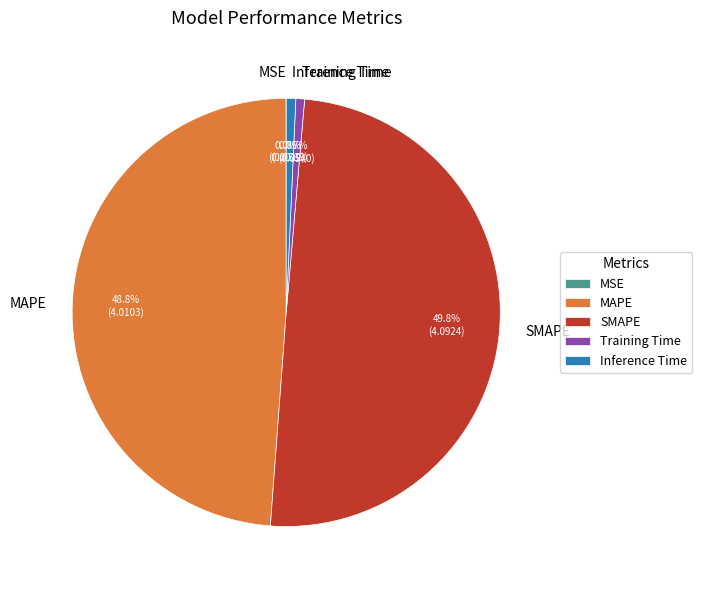

Which slice is the largest?

SMAPE